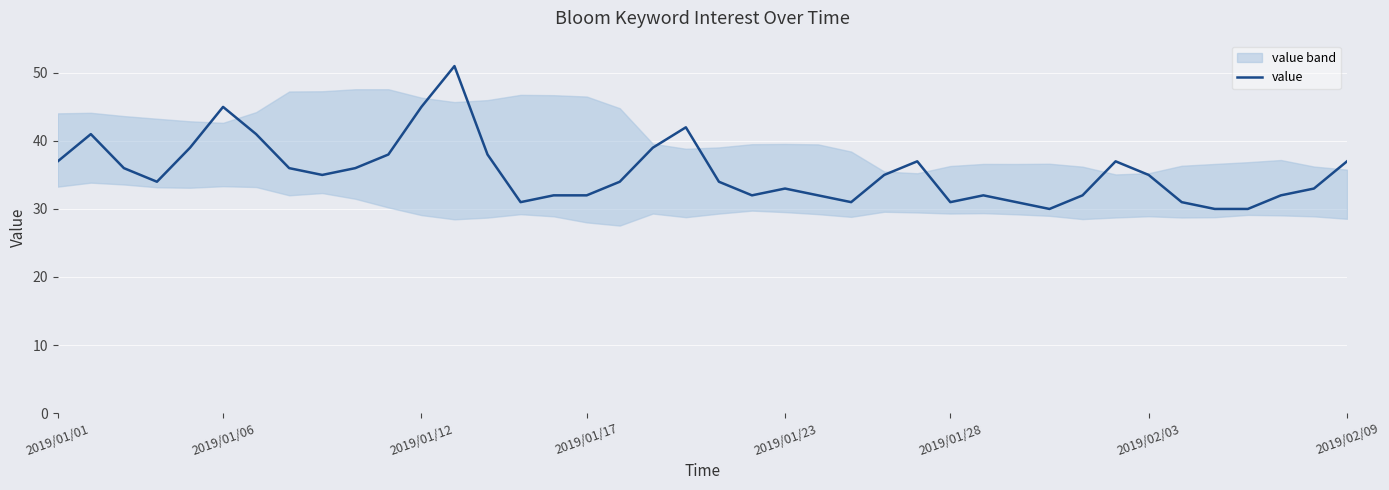

What is the average value?

35